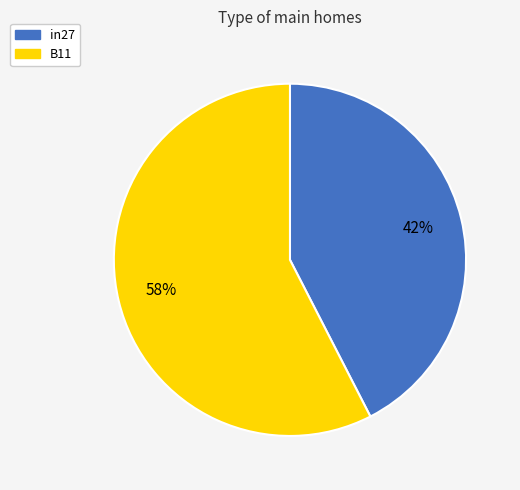

To the nearest percent, what is the average slice percentage?

50%